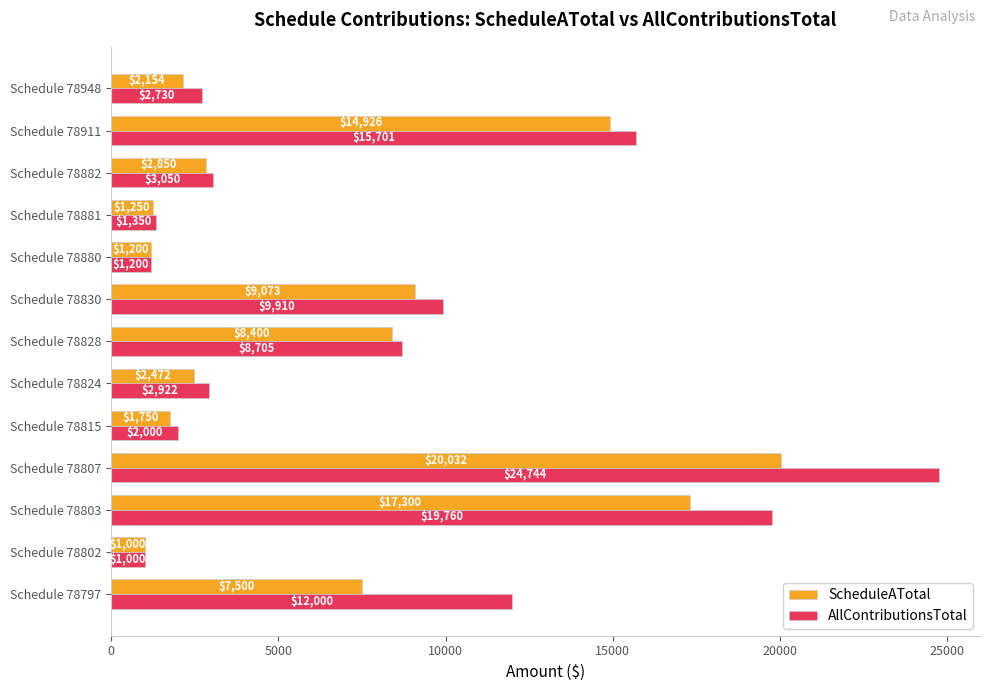

Which series has the largest total across all categories?

AllContributionsTotal